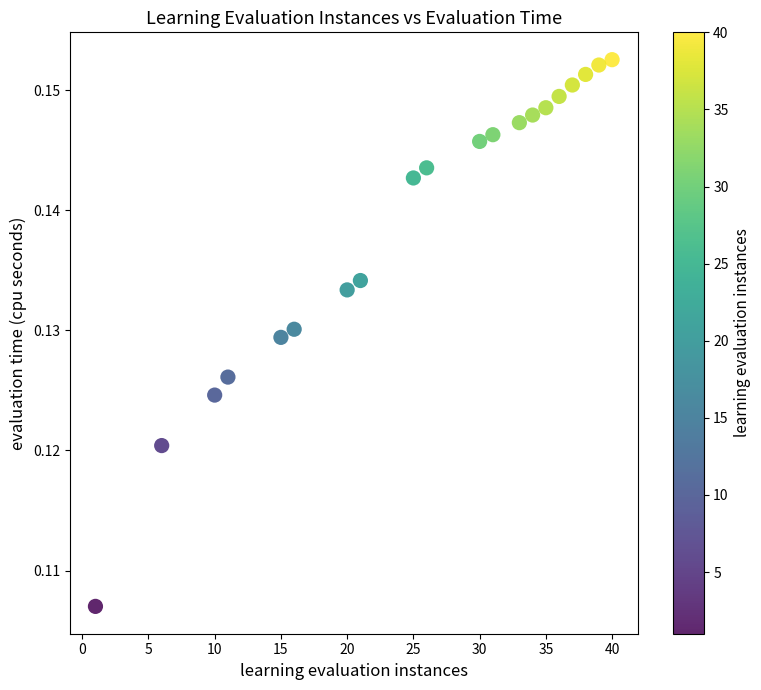

What is the range of X values (max minus min)?

39.0